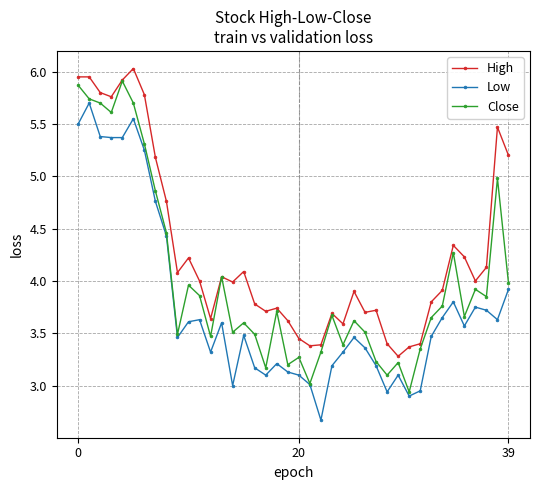

List the series in order of their overall mean, lowest first.

Low, Close, High